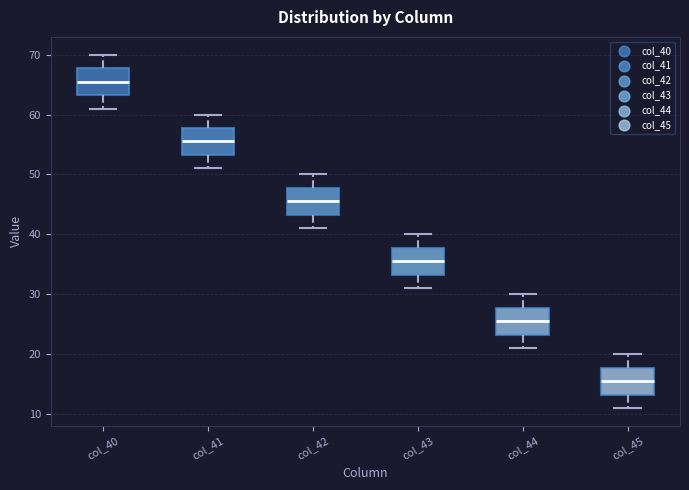

Where does the lower whisker of the box for col_40 end on the y-axis? The values are not printed on the chart, so give them approximately, as read against the axis.

61